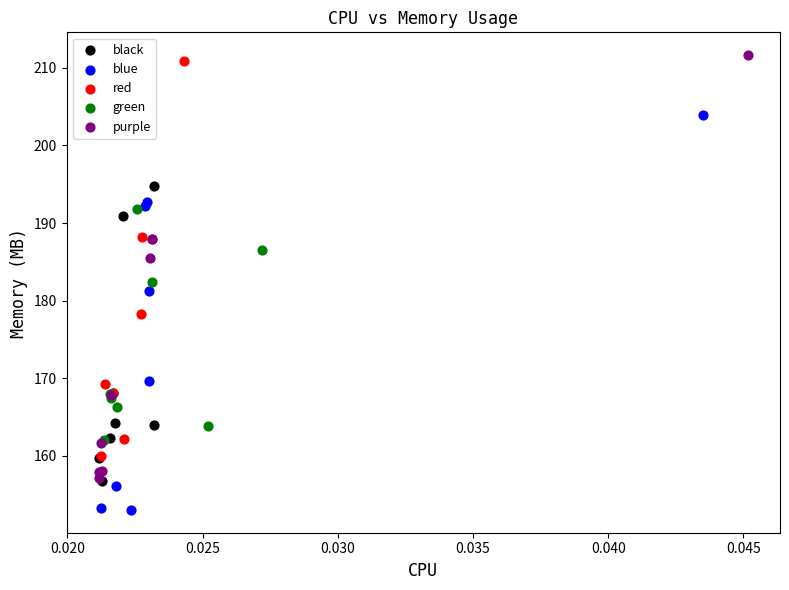

Which series has the largest Y range (max minus min)?

purple